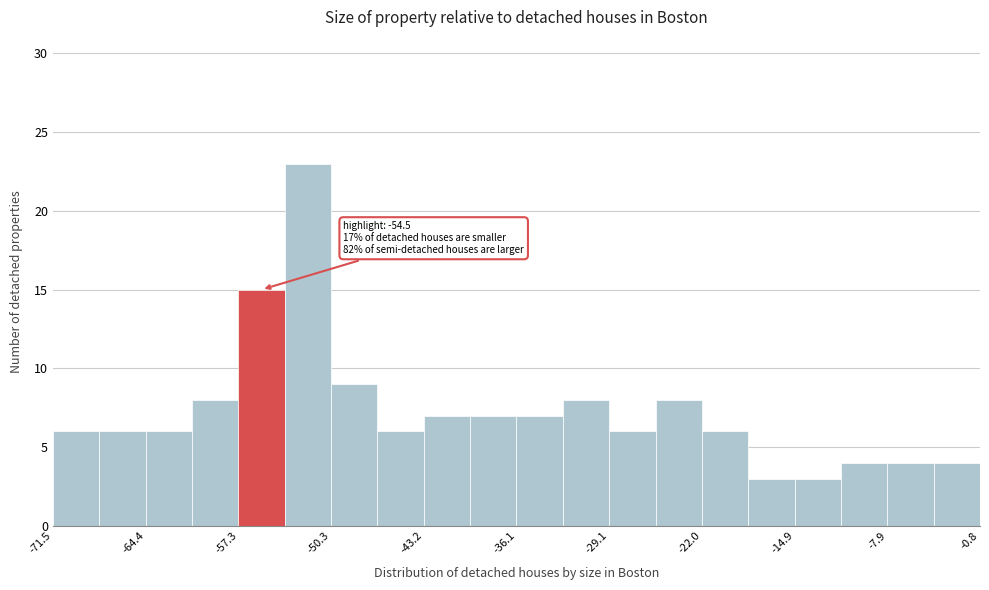

Read against the x-axis, roughly where is the centre of the tallest bar?

-52